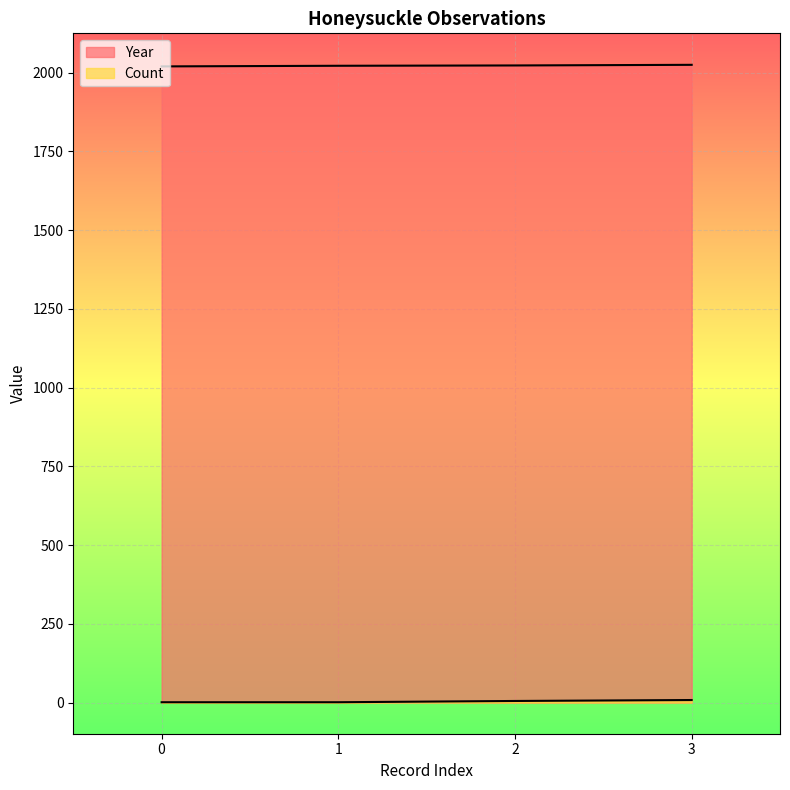

Which series changed the most between 0 and 1?

Year